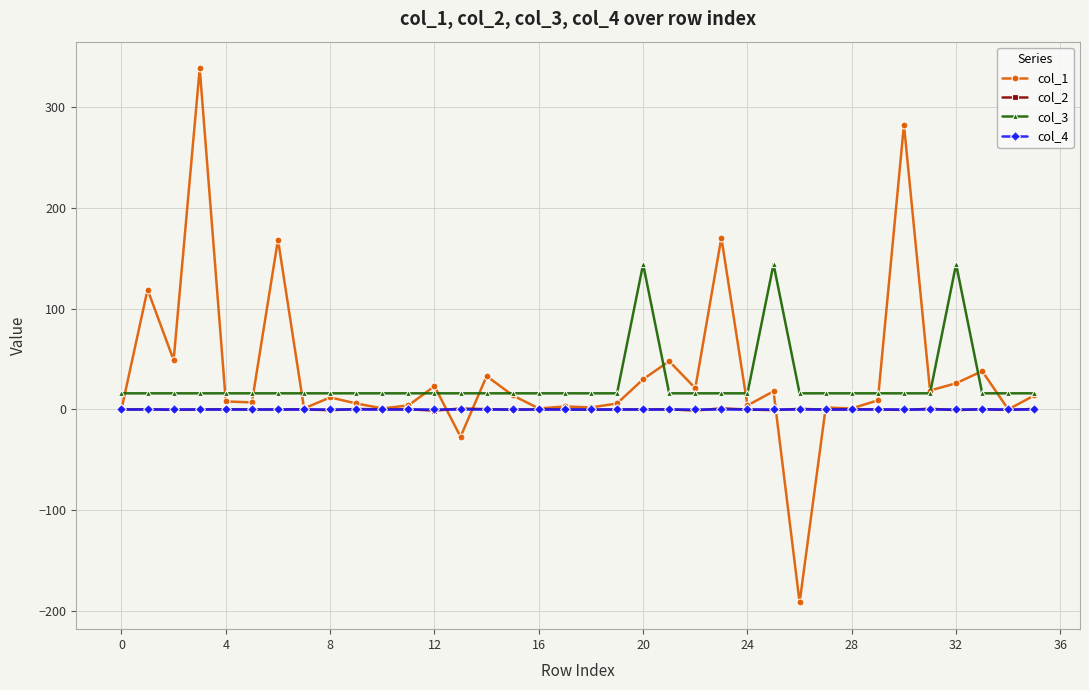

What is the value of the col_3 point at the 4th from the left?

16.0